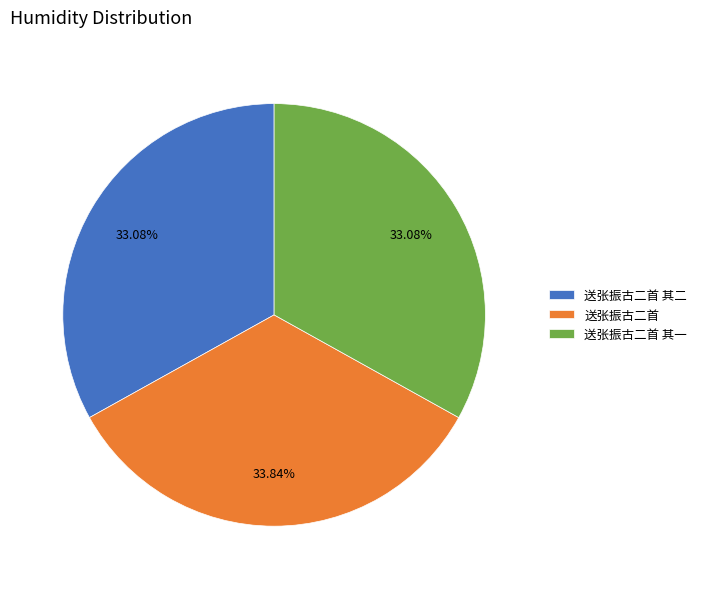

Is the sum of 送张振古二首 其二 and 送张振古二首 greater than half?

Yes